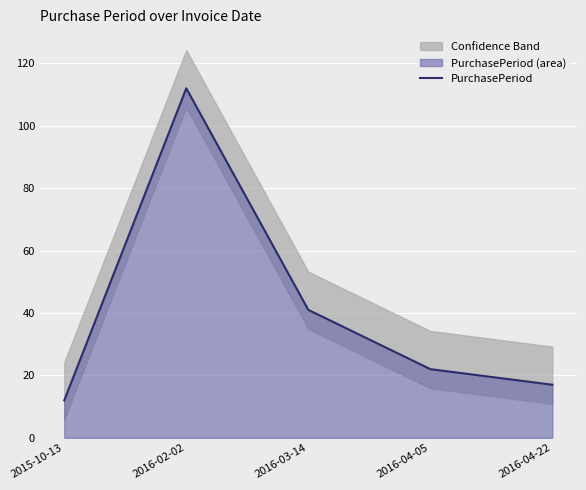

True or false: there are more than 1 points higher than both neighbors.

False